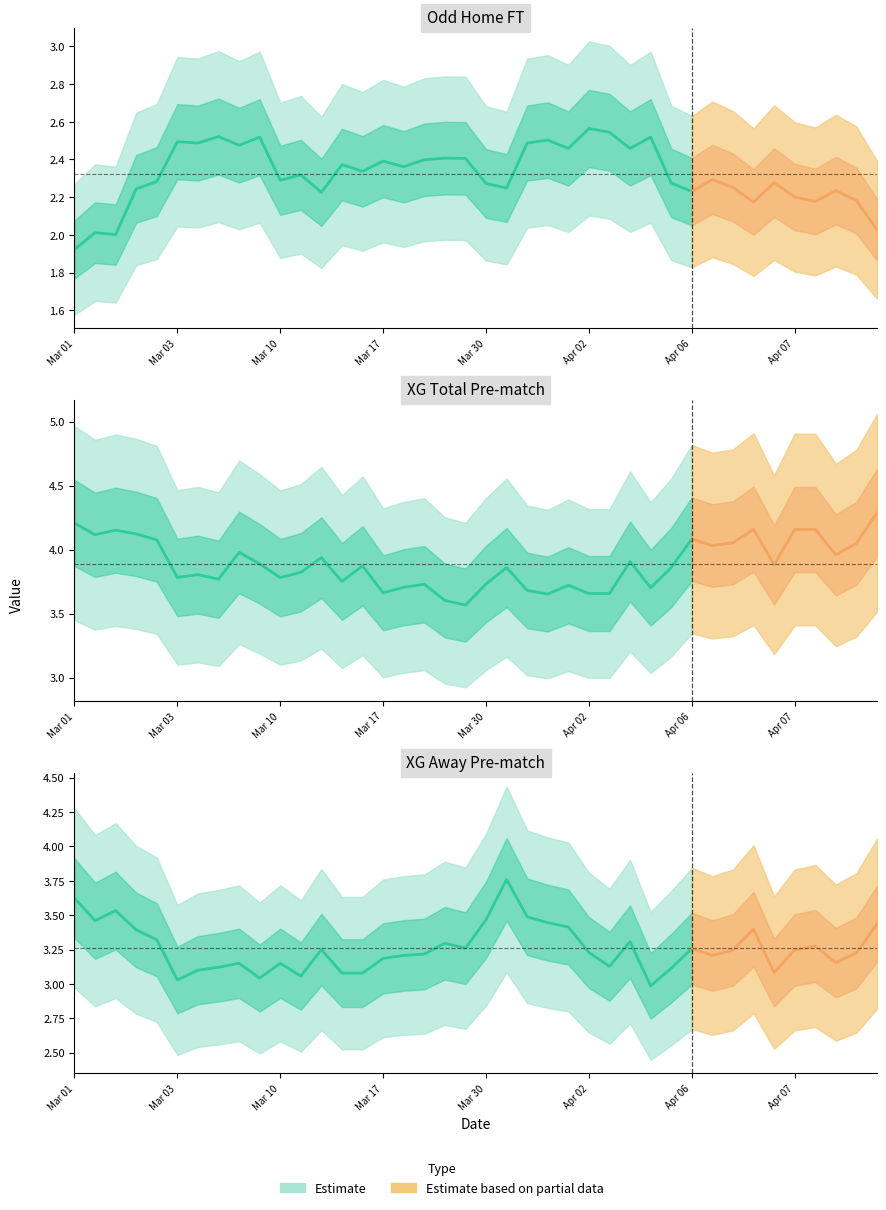

At 27, list the series in order from smallest to largest.

Odd_H_FT, XG_Away_Pre, XG_Total_Pre